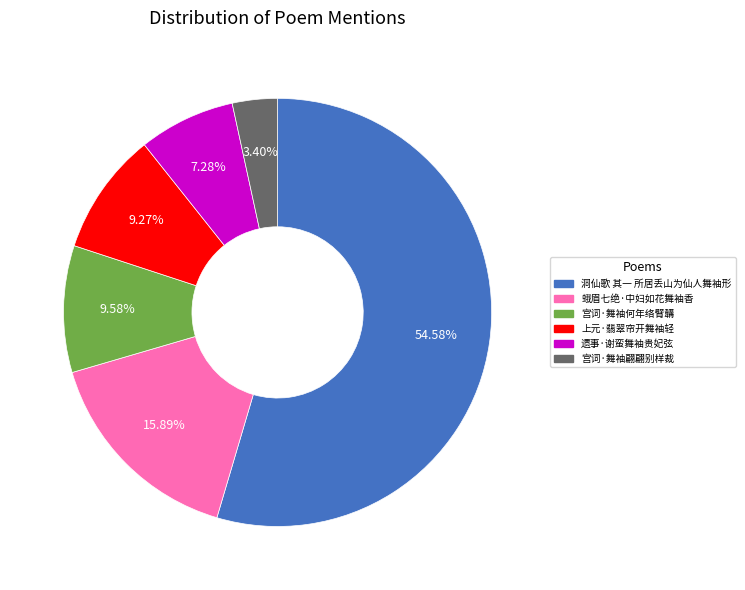

How much of the chart is everything except 遗事·谢蛮舞袖贵妃弦?

92.7%